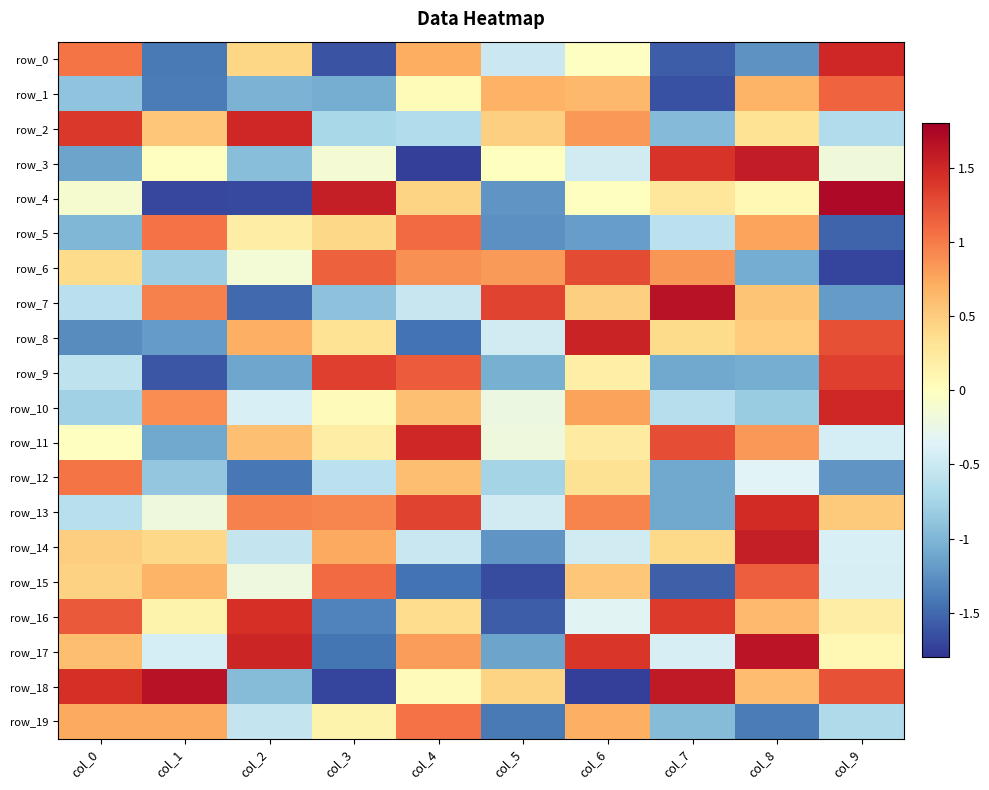

Reading left to right, transcribe all the data shown in this chart.

row_0: col_0=1.0	col_1=-1.4	col_2=0.4	col_3=-1.6	col_4=0.7	col_5=-0.5	col_6=-0.0	col_7=-1.6	col_8=-1.2	col_9=1.5
row_1: col_0=-0.9	col_1=-1.4	col_2=-1.0	col_3=-1.1	col_4=0.1	col_5=0.7	col_6=0.6	col_7=-1.6	col_8=0.7	col_9=1.1
row_2: col_0=1.4	col_1=0.5	col_2=1.5	col_3=-0.7	col_4=-0.7	col_5=0.5	col_6=0.8	col_7=-1.0	col_8=0.3	col_9=-0.7
row_3: col_0=-1.1	col_1=0.0	col_2=-0.9	col_3=-0.1	col_4=-1.7	col_5=0.0	col_6=-0.5	col_7=1.4	col_8=1.6	col_9=-0.2
row_4: col_0=-0.1	col_1=-1.7	col_2=-1.7	col_3=1.6	col_4=0.4	col_5=-1.2	col_6=0.0	col_7=0.3	col_8=0.1	col_9=1.7
row_5: col_0=-1.0	col_1=1.0	col_2=0.2	col_3=0.4	col_4=1.1	col_5=-1.3	col_6=-1.2	col_7=-0.6	col_8=0.8	col_9=-1.5
row_6: col_0=0.4	col_1=-0.8	col_2=-0.2	col_3=1.2	col_4=0.9	col_5=0.8	col_6=1.3	col_7=0.9	col_8=-1.1	col_9=-1.7
row_7: col_0=-0.6	col_1=1.0	col_2=-1.5	col_3=-0.9	col_4=-0.5	col_5=1.3	col_6=0.5	col_7=1.7	col_8=0.6	col_9=-1.2
row_8: col_0=-1.3	col_1=-1.2	col_2=0.7	col_3=0.3	col_4=-1.4	col_5=-0.5	col_6=1.5	col_7=0.4	col_8=0.5	col_9=1.2
row_9: col_0=-0.6	col_1=-1.6	col_2=-1.1	col_3=1.3	col_4=1.2	col_5=-1.0	col_6=0.2	col_7=-1.1	col_8=-1.1	col_9=1.3
row_10: col_0=-0.8	col_1=0.9	col_2=-0.4	col_3=0.0	col_4=0.6	col_5=-0.2	col_6=0.8	col_7=-0.6	col_8=-0.8	col_9=1.5
row_11: col_0=-0.0	col_1=-1.1	col_2=0.6	col_3=0.2	col_4=1.5	col_5=-0.2	col_6=0.2	col_7=1.3	col_8=0.8	col_9=-0.4
row_12: col_0=1.0	col_1=-0.9	col_2=-1.4	col_3=-0.6	col_4=0.6	col_5=-0.8	col_6=0.3	col_7=-1.1	col_8=-0.3	col_9=-1.2
row_13: col_0=-0.6	col_1=-0.2	col_2=1.0	col_3=0.9	col_4=1.3	col_5=-0.5	col_6=0.9	col_7=-1.1	col_8=1.5	col_9=0.5
row_14: col_0=0.5	col_1=0.4	col_2=-0.5	col_3=0.7	col_4=-0.5	col_5=-1.2	col_6=-0.5	col_7=0.4	col_8=1.6	col_9=-0.4
row_15: col_0=0.5	col_1=0.7	col_2=-0.2	col_3=1.1	col_4=-1.4	col_5=-1.7	col_6=0.5	col_7=-1.6	col_8=1.2	col_9=-0.4
row_16: col_0=1.2	col_1=0.1	col_2=1.4	col_3=-1.3	col_4=0.4	col_5=-1.6	col_6=-0.3	col_7=1.4	col_8=0.6	col_9=0.2
row_17: col_0=0.6	col_1=-0.4	col_2=1.5	col_3=-1.4	col_4=0.8	col_5=-1.1	col_6=1.4	col_7=-0.4	col_8=1.6	col_9=0.1
row_18: col_0=1.4	col_1=1.7	col_2=-1.0	col_3=-1.7	col_4=0.0	col_5=0.4	col_6=-1.7	col_7=1.6	col_8=0.6	col_9=1.2
row_19: col_0=0.7	col_1=0.7	col_2=-0.5	col_3=0.1	col_4=1.1	col_5=-1.4	col_6=0.7	col_7=-1.0	col_8=-1.4	col_9=-0.7